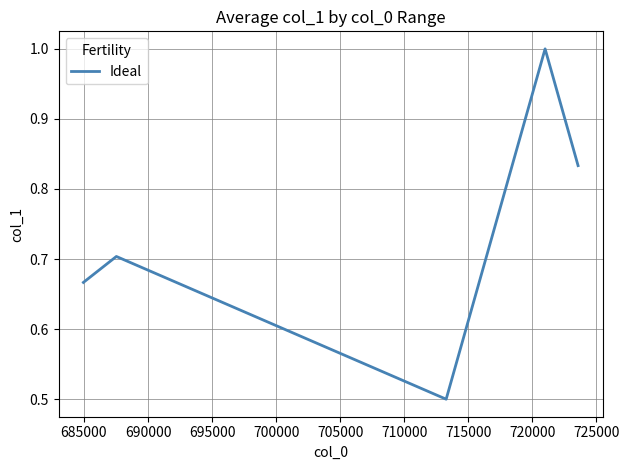

How many categories are shown in the chart?

5